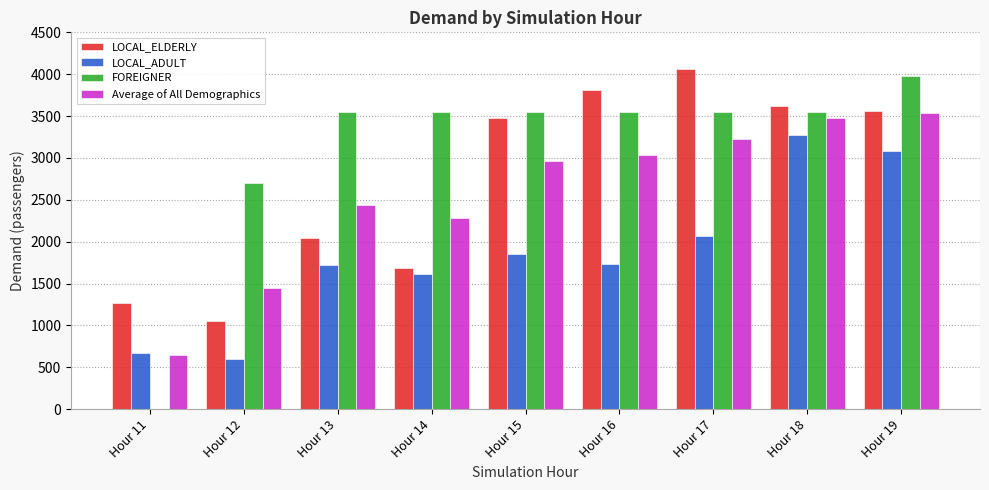

Which series has the largest total across all categories?

FOREIGNER